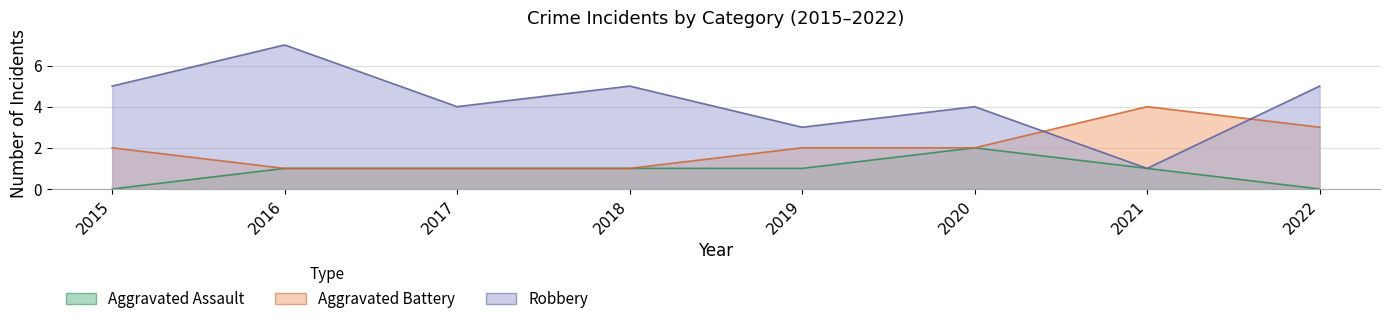

Rank the series by their maximum value, from lowest to highest.

Aggravated Assault, Aggravated Battery, Robbery